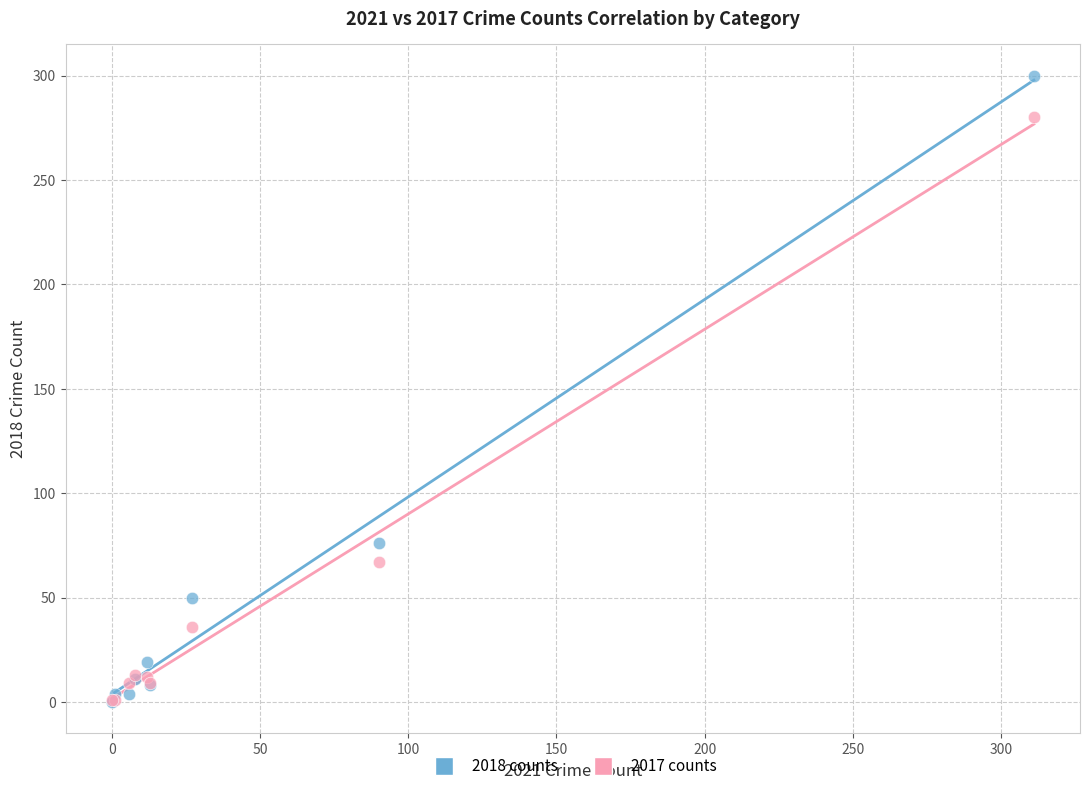

In the 2018 counts series, what Y value is closest to 150?

76